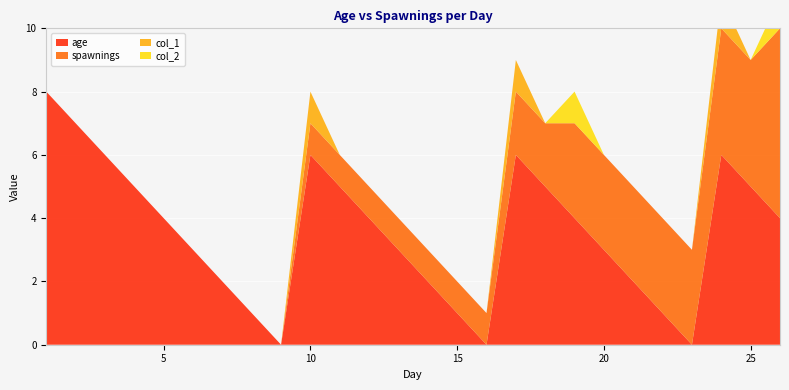

Reading left to right, extract all data points from this chart.

age: 1=8	2=7	3=6	4=5	5=4	6=3	7=2	8=1	9=0	10=6	11=5	12=4	13=3	14=2	15=1	16=0	17=6	18=5	19=4	20=3	21=2	22=1	23=0	24=6	25=5	26=4
spawnings: 1=0	2=0	3=0	4=0	5=0	6=0	7=0	8=0	9=0	10=1	11=1	12=1	13=1	14=1	15=1	16=1	17=2	18=2	19=3	20=3	21=3	22=3	23=3	24=4	25=4	26=6
col_1: 1=0	2=0	3=0	4=0	5=0	6=0	7=0	8=0	9=0	10=1	11=0	12=0	13=0	14=0	15=0	16=0	17=1	18=0	19=0	20=0	21=0	22=0	23=0	24=1	25=0	26=0
col_2: 1=0	2=0	3=0	4=0	5=0	6=0	7=0	8=0	9=0	10=0	11=0	12=0	13=0	14=0	15=0	16=0	17=0	18=0	19=1	20=0	21=0	22=0	23=0	24=0	25=0	26=1